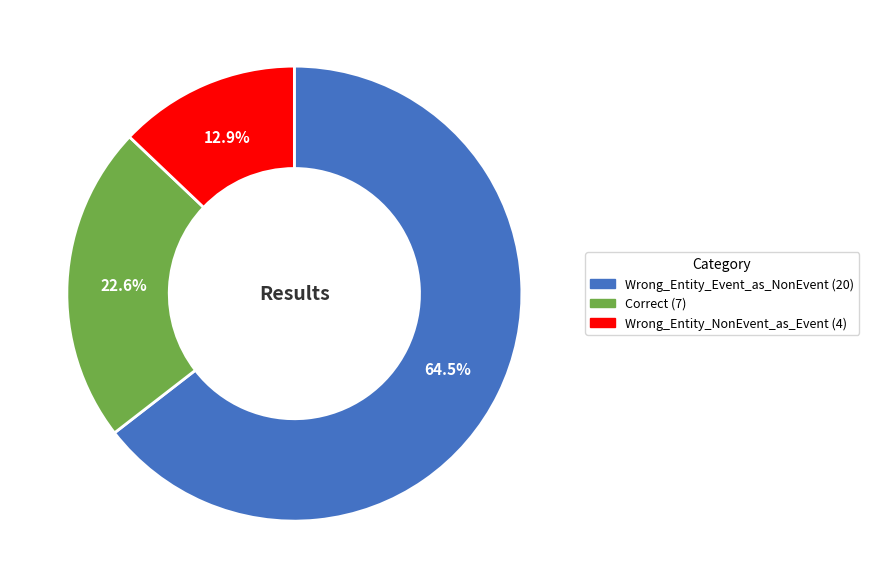

What is the majority slice?

Wrong_Entity_Event_as_NonEvent